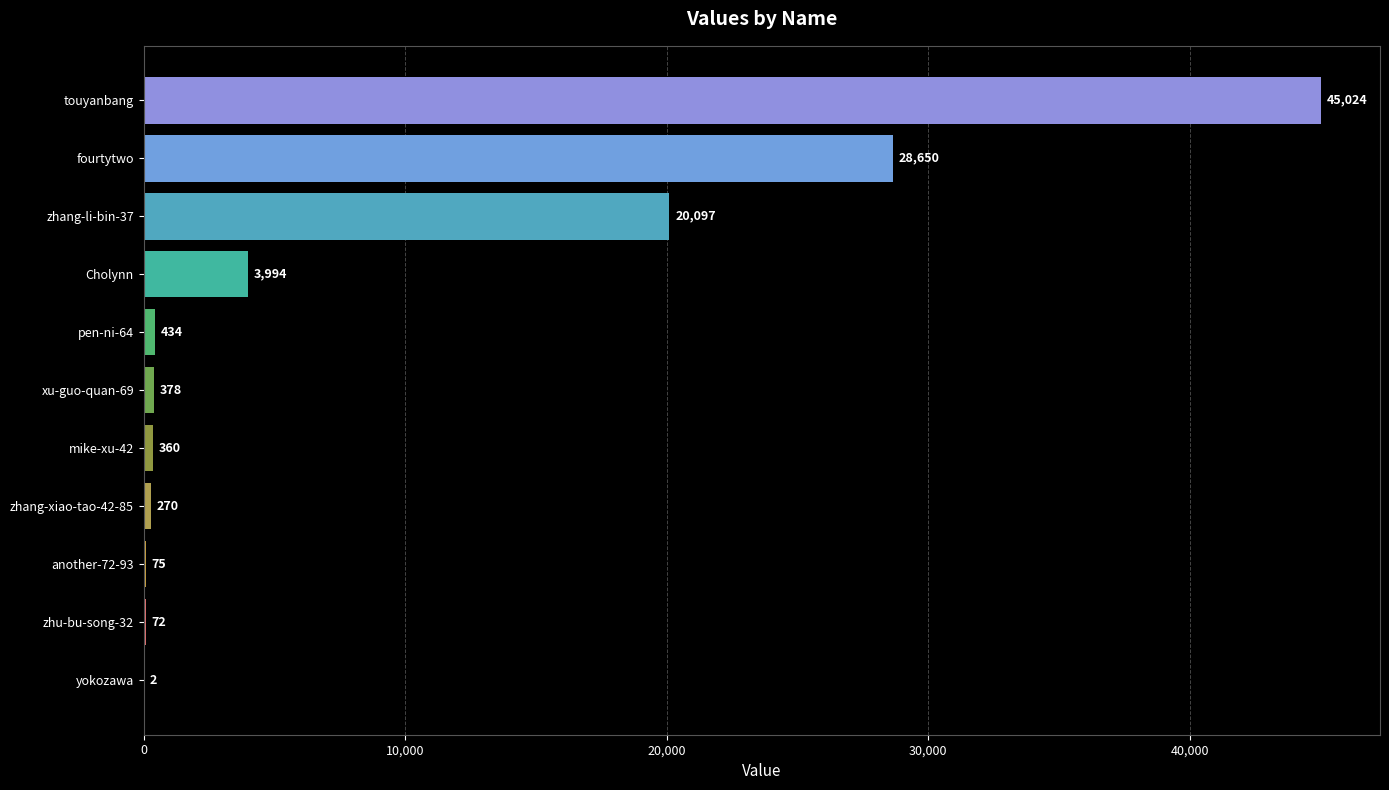

Reading bottom to top, transcribe all the data shown in this chart.

yokozawa=2	zhu-bu-song-32=72	another-72-93=75	zhang-xiao-tao-42-85=270	mike-xu-42=360	xu-guo-quan-69=378	pen-ni-64=434	Cholynn=3994	zhang-li-bin-37=20097	fourtytwo=28650	touyanbang=45024